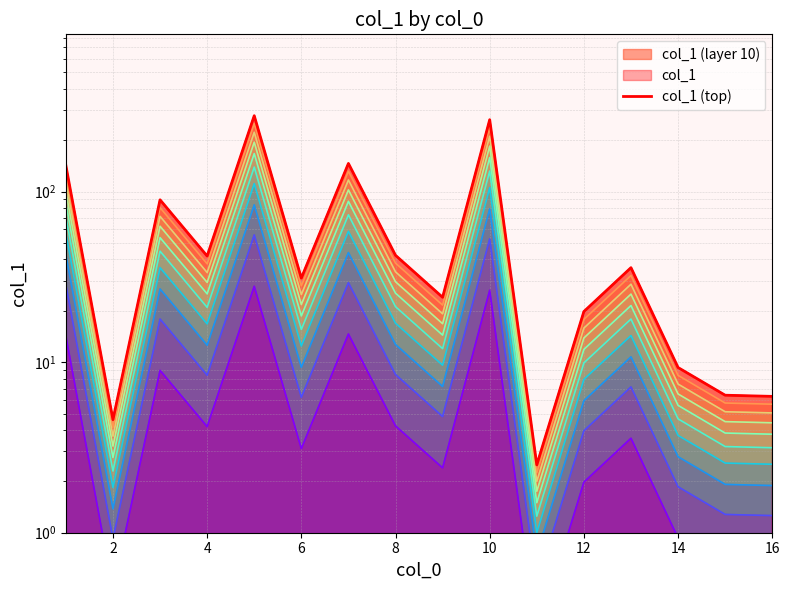

How many values exceed 35?

8